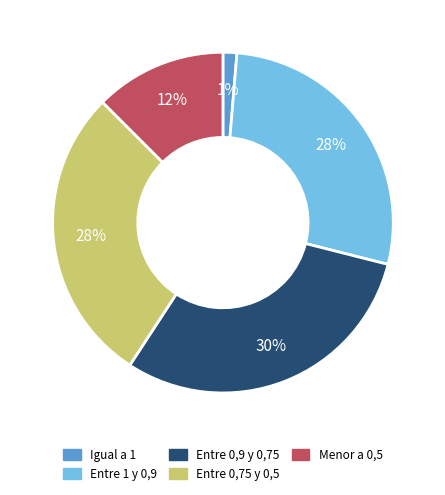

To the nearest percent, what is the difference between the Entre 0,75 y 0,5 and Igual a 1 slice percentages?

27%